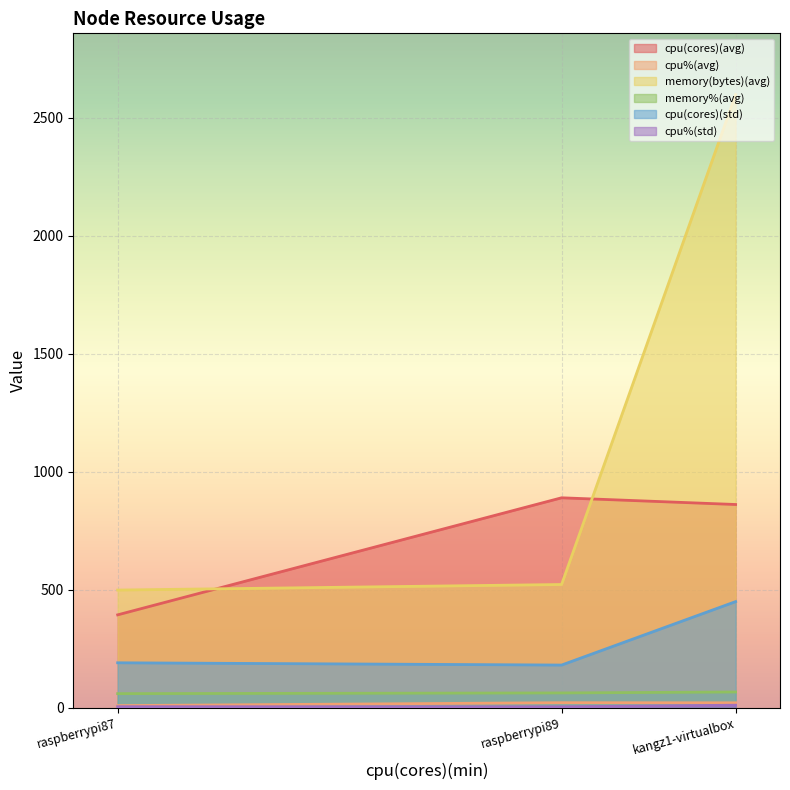

The value of memory%(avg) at raspberrypi89 is 63.1. True or false?

True